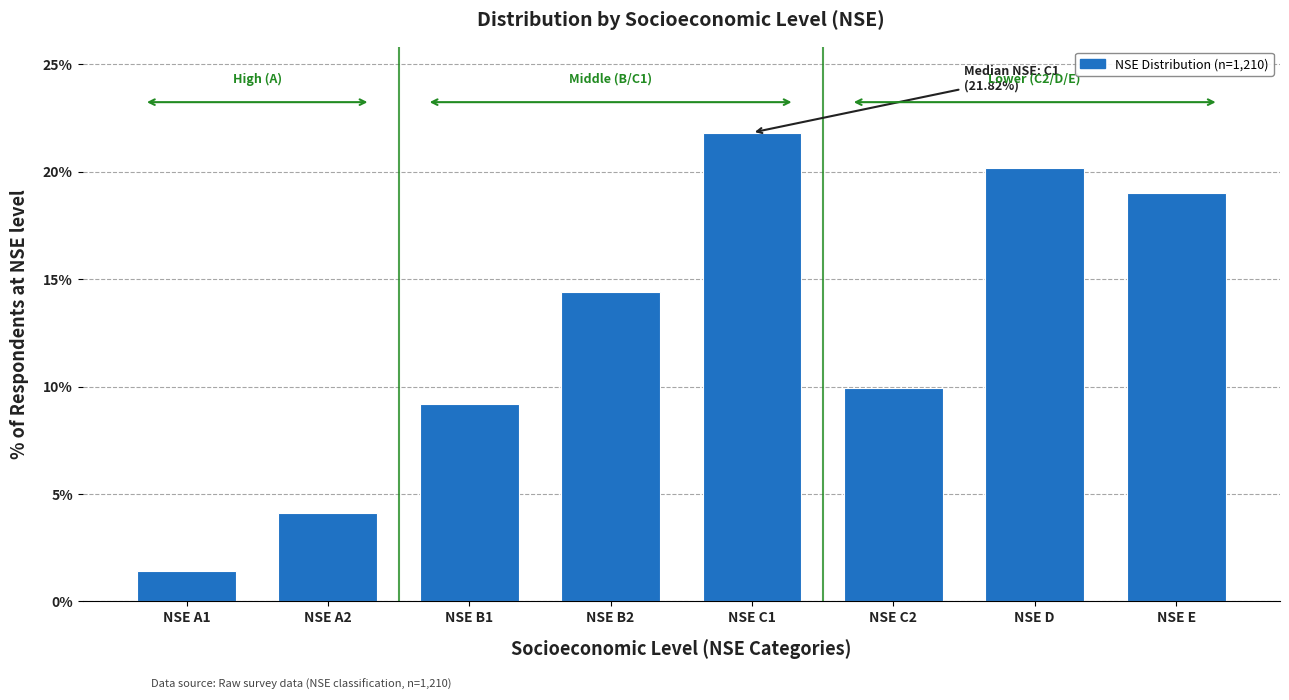

Reading right to left, list all the values displayed in this chart.

19.0	20.2	9.9	21.8	14.4	9.2	4.1	1.4